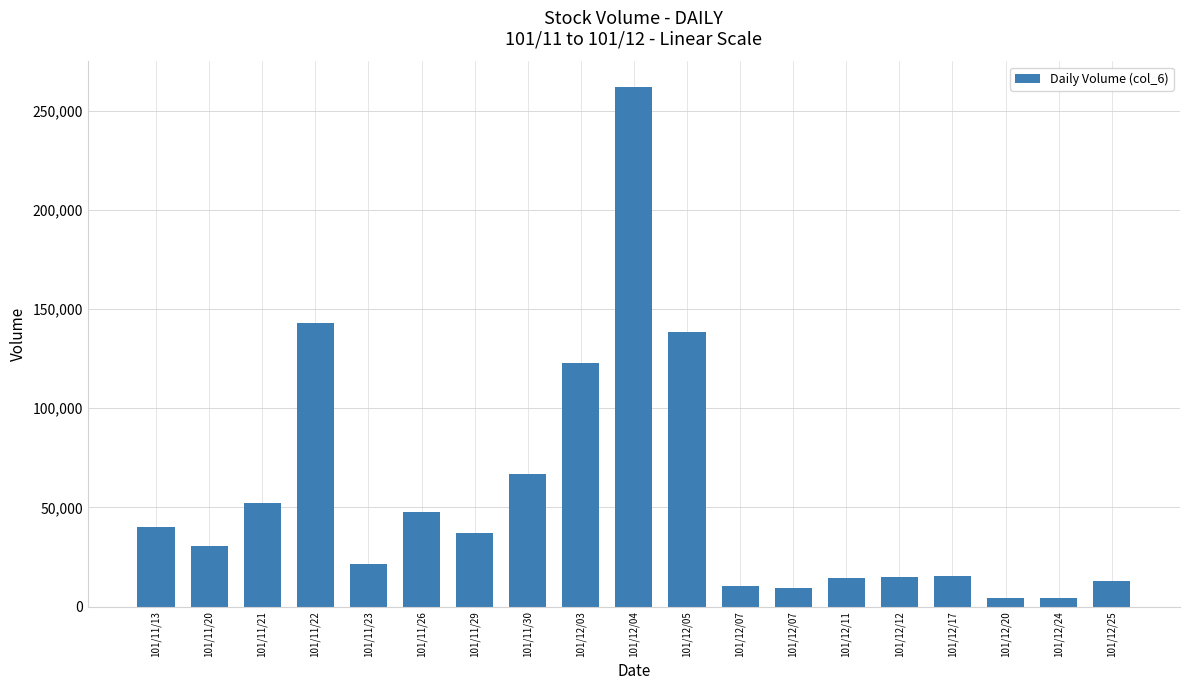

How many distinct data groups are displayed?

1